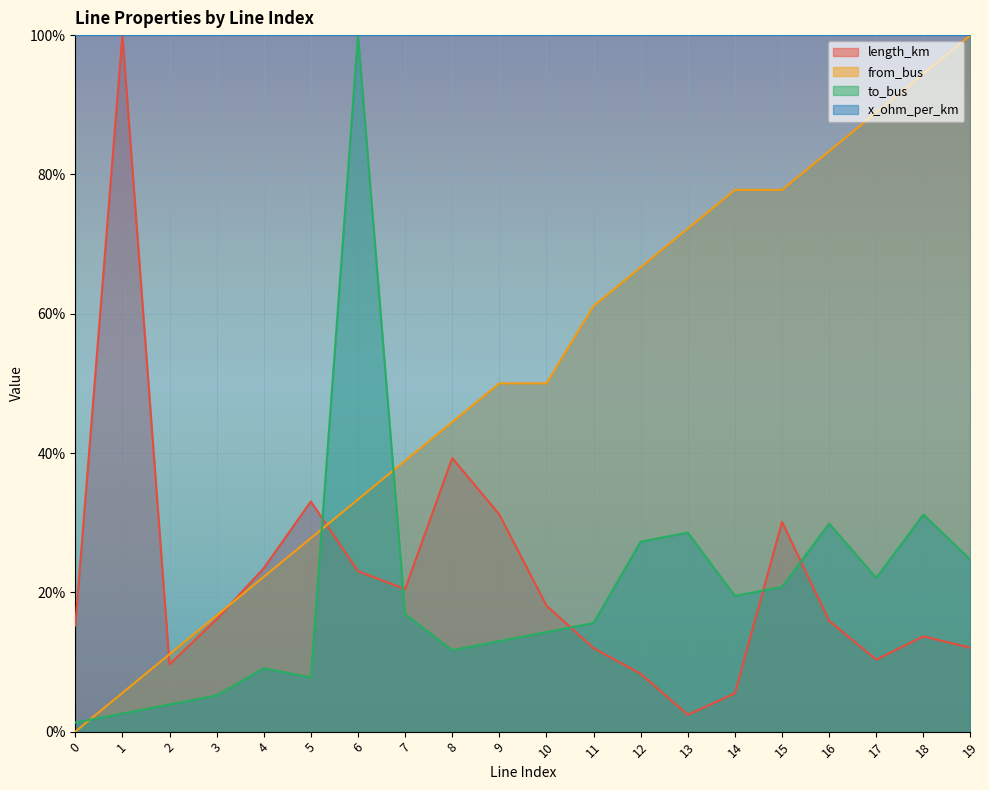

At which category is the sum across all series the highest?

6